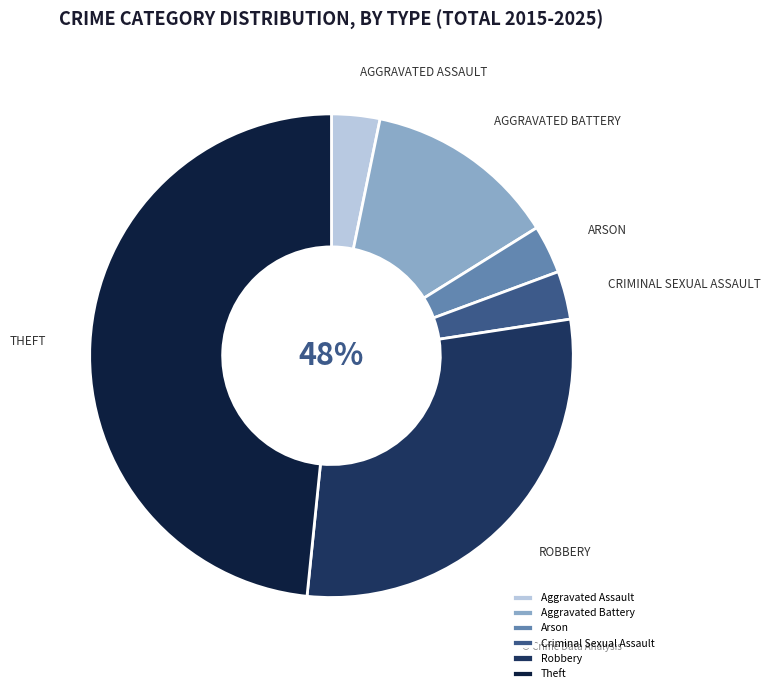

Do Theft and Arson together represent more than half of the pie?

Yes